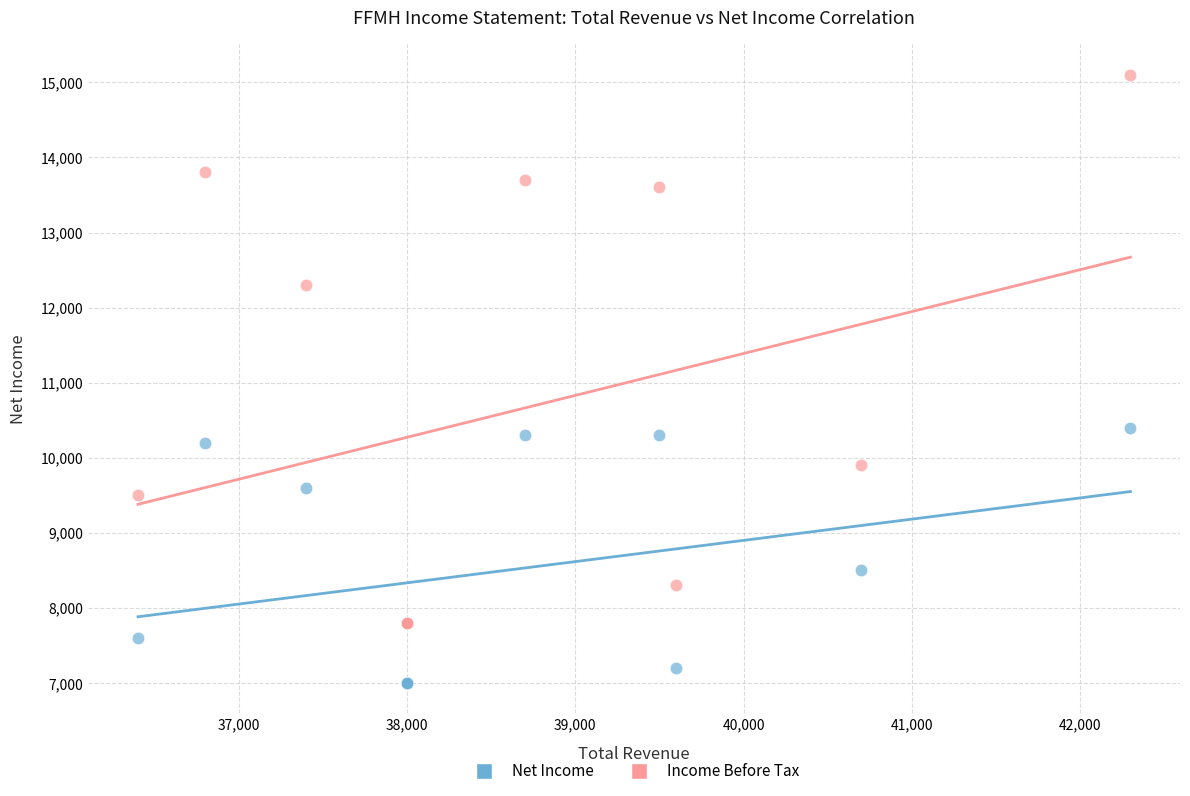

Across all series, what Y value is closest to 11050?

10400